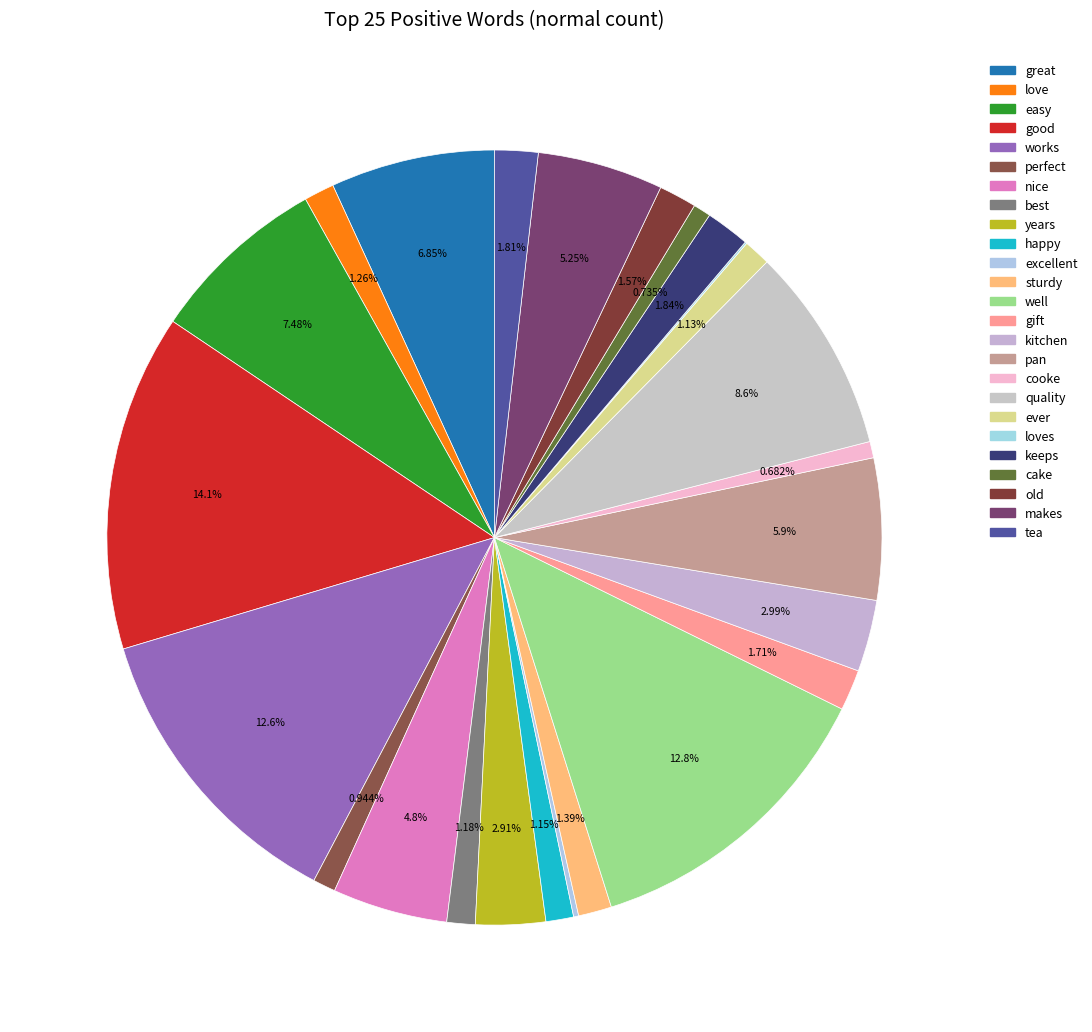

Does any single category account for the majority?

No